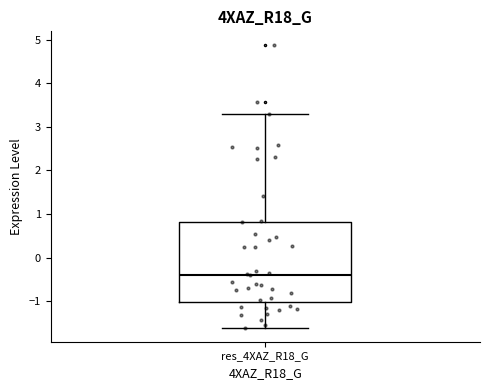

Read this box plot against the y-axis: the position of the median line, the range covered by the box, and the ends of both whiskers. The values are not printed on the chart, so give them approximately, as read against the axis.

median -0.4, box -1.0 to 0.8, whiskers -1.6 to 3.3